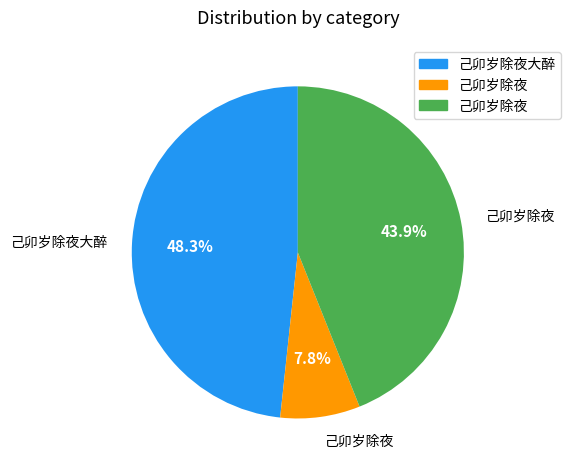

Is there a majority slice in this chart?

No